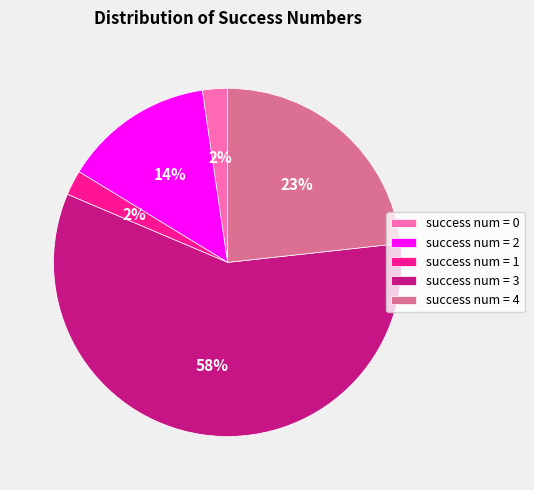

Do success num = 1 and success num = 2 together represent more than half of the pie?

No